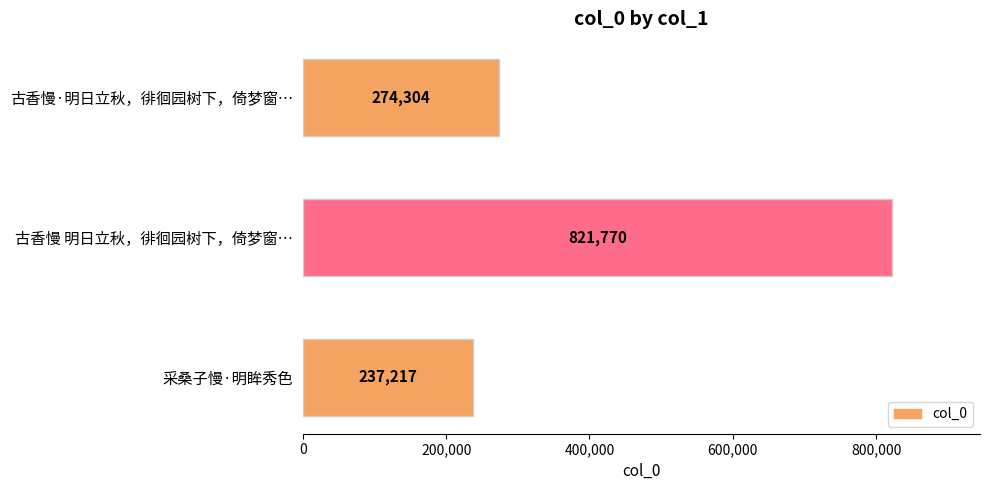

Read the value at 采桑子慢·明眸秀色.

237217